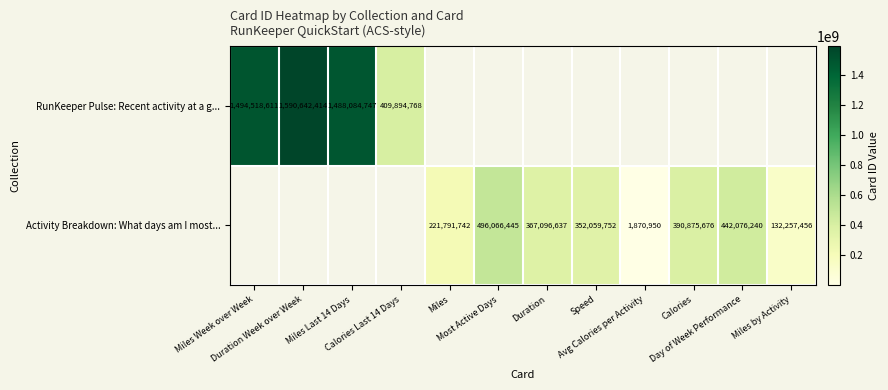

The Activity Breakdown: What days am I most... series shows 496066445.0 at Most Active Days. True or false?

True